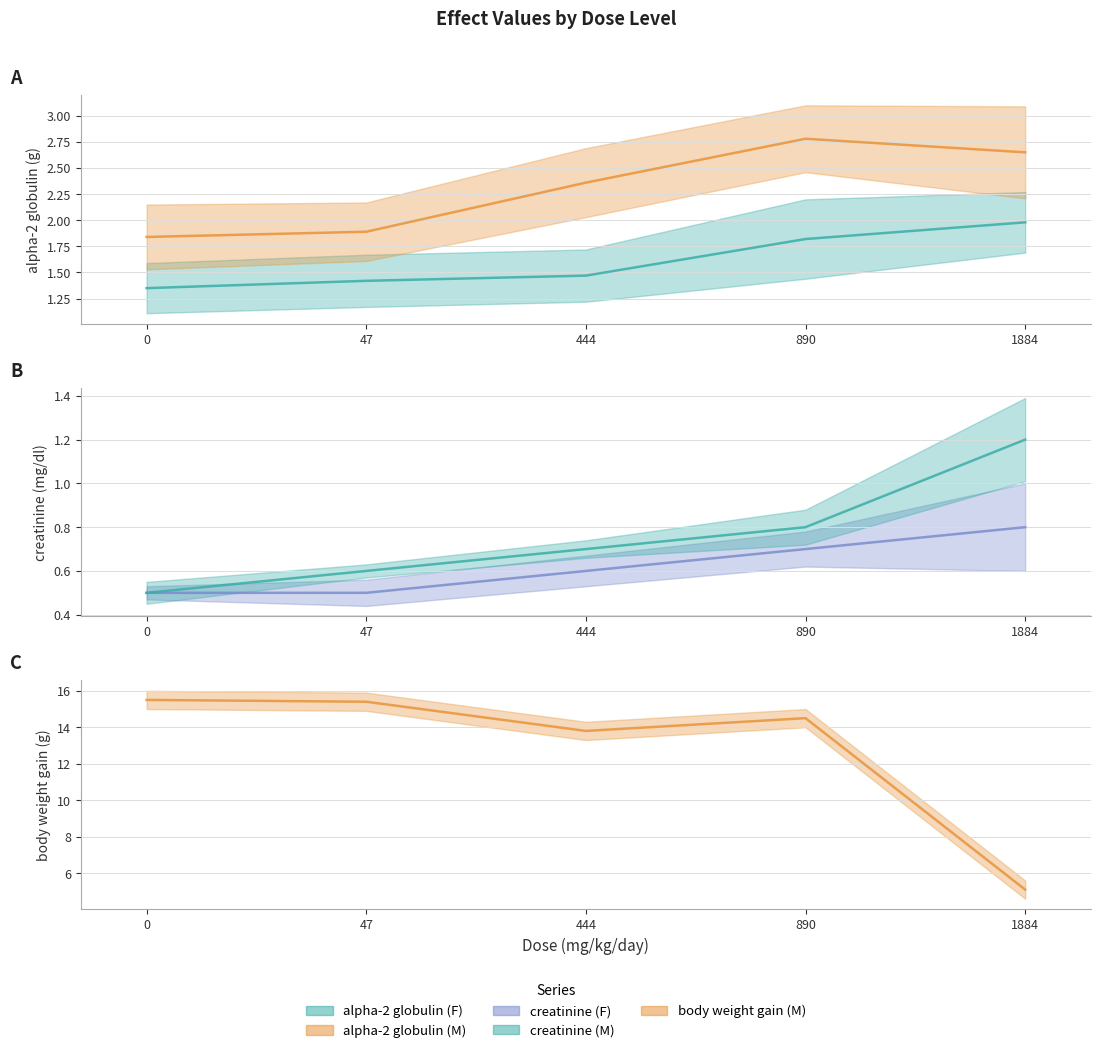

What is the value of the alpha-2 globulin (F) point at the 3rd from the left?

1.5